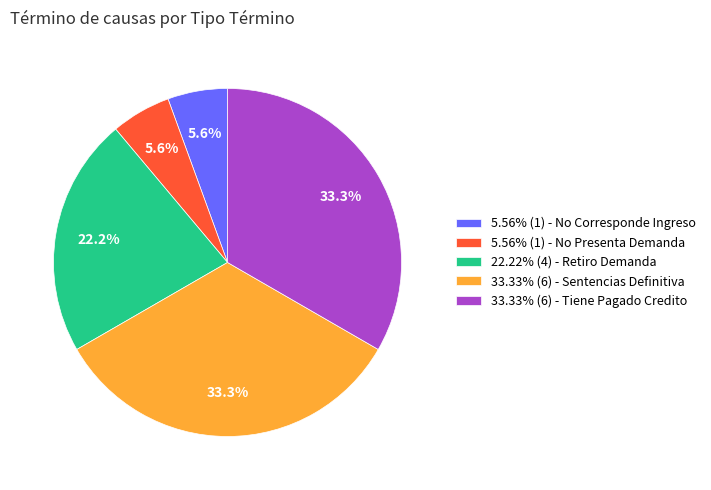

Does any single category account for the majority?

No